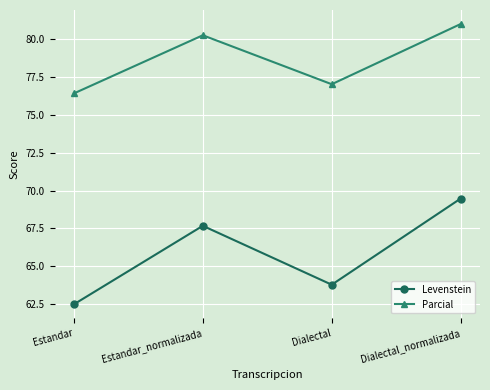

True or false: Parcial and Levenstein intersect in this chart.

False